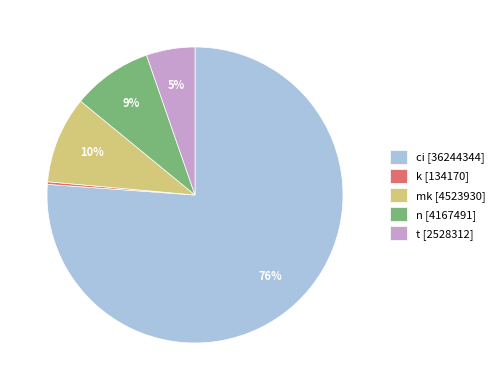

Approximately how many times larger is the value at ci [36244344] compared to k [134170]?

270.1